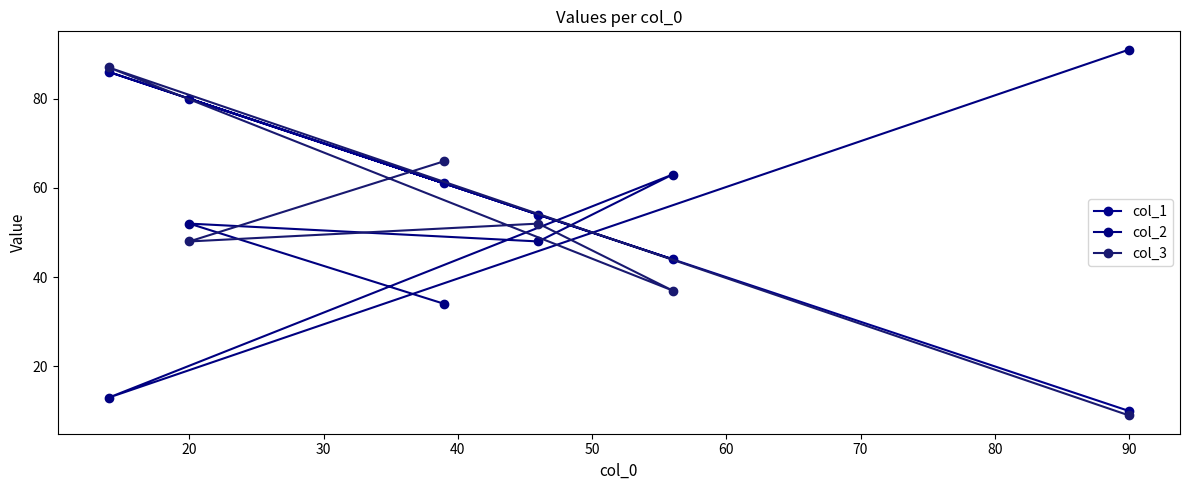

How many intersections are there between col_1 and col_3?

3